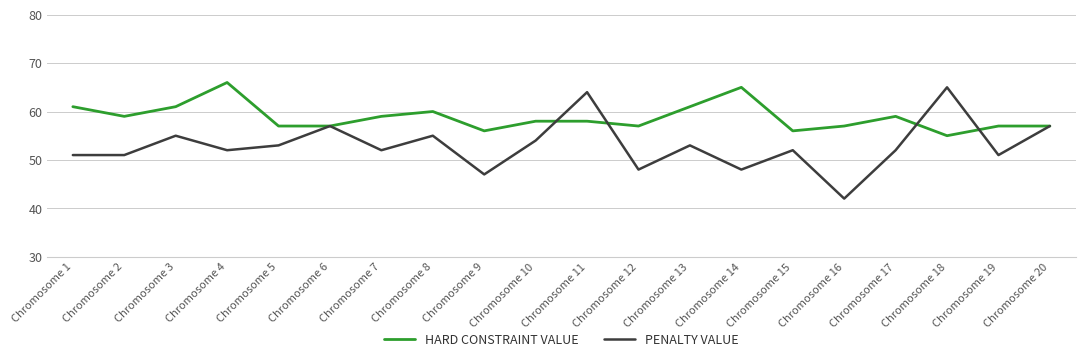

What is the difference between the highest and lowest values at Chromosome 14?

17